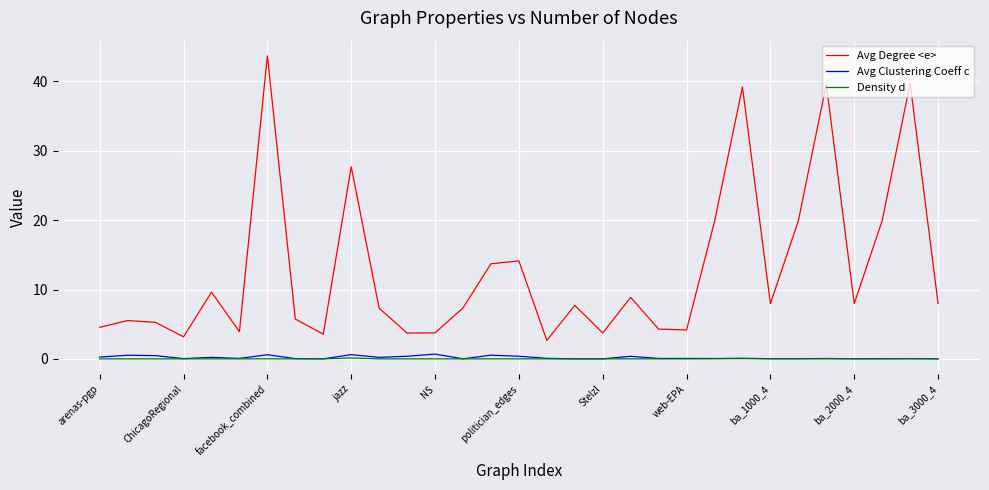

Which series has the widest spread of values?

Avg Degree <e>